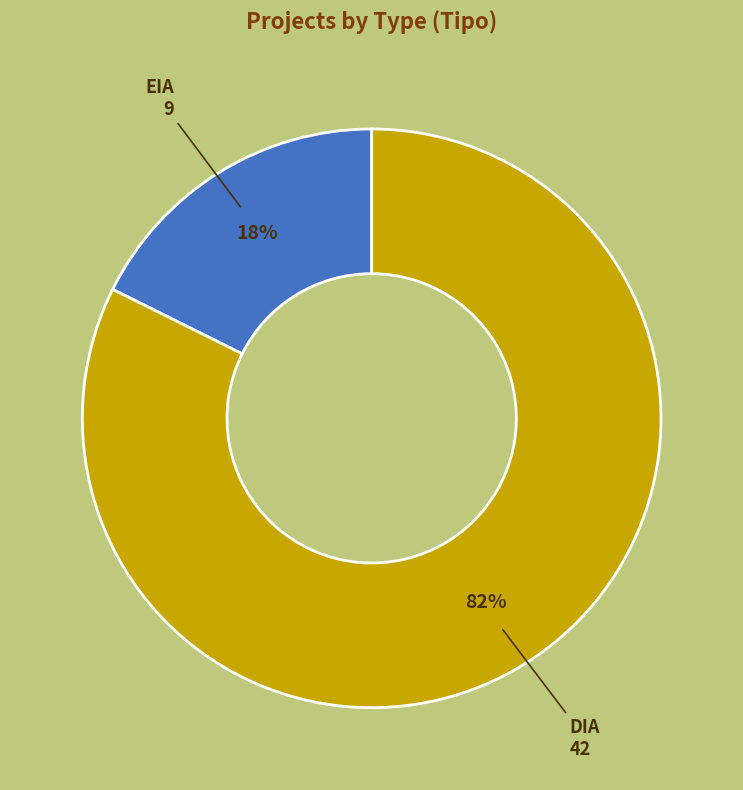

Is there any slice that represents more than half of the pie?

Yes